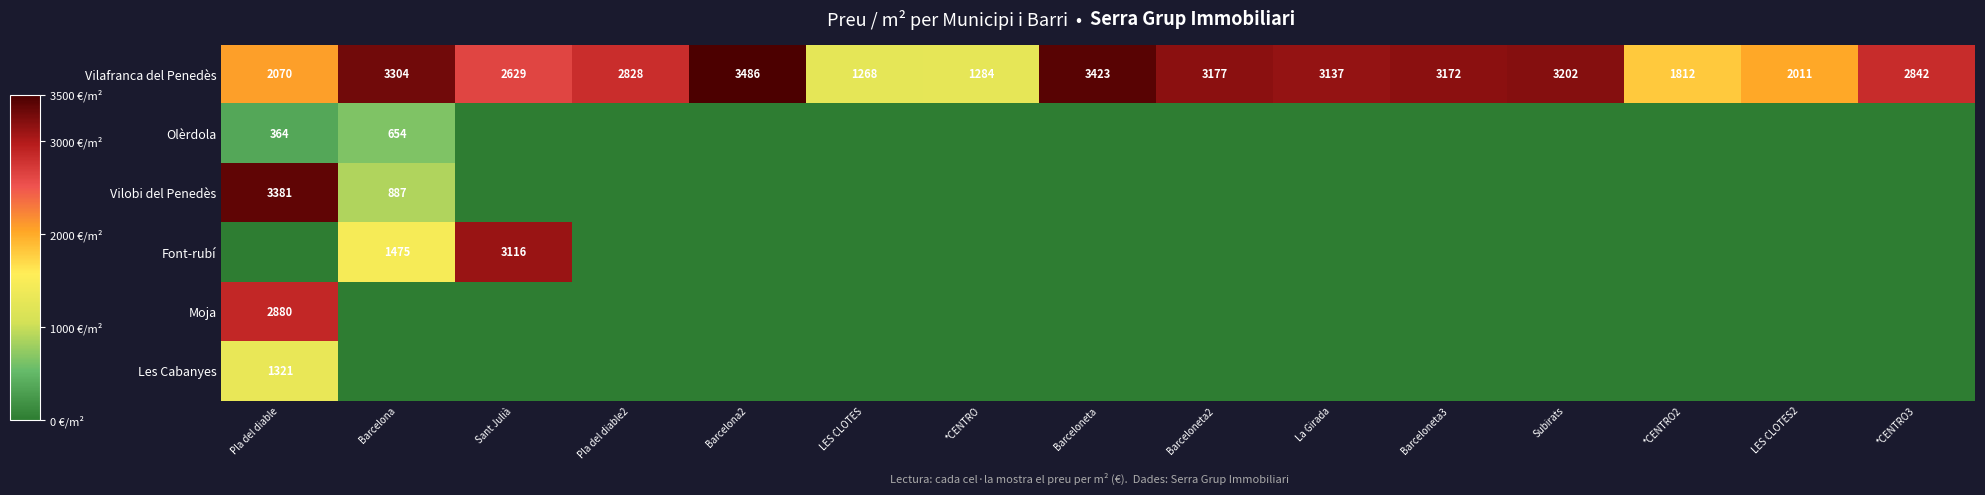

Which label corresponds to the smallest value in the chart?

Sant Julià